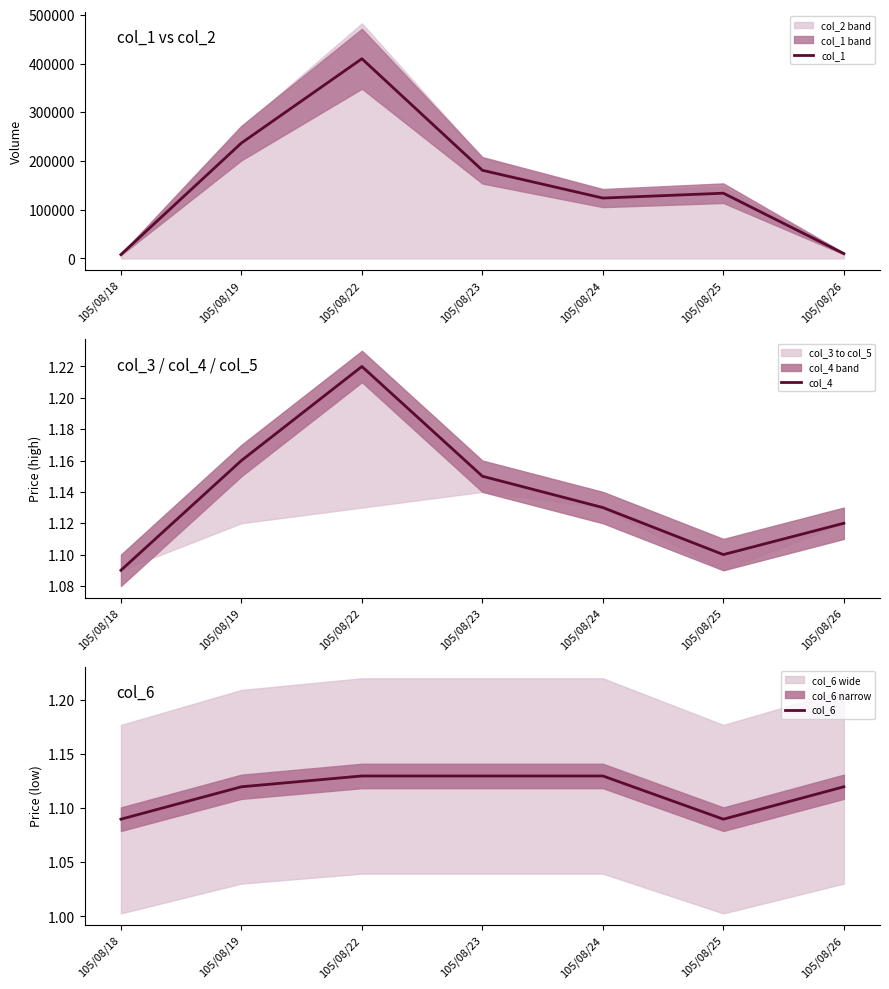

True or false: col_4 and col_6 cross at least once.

False